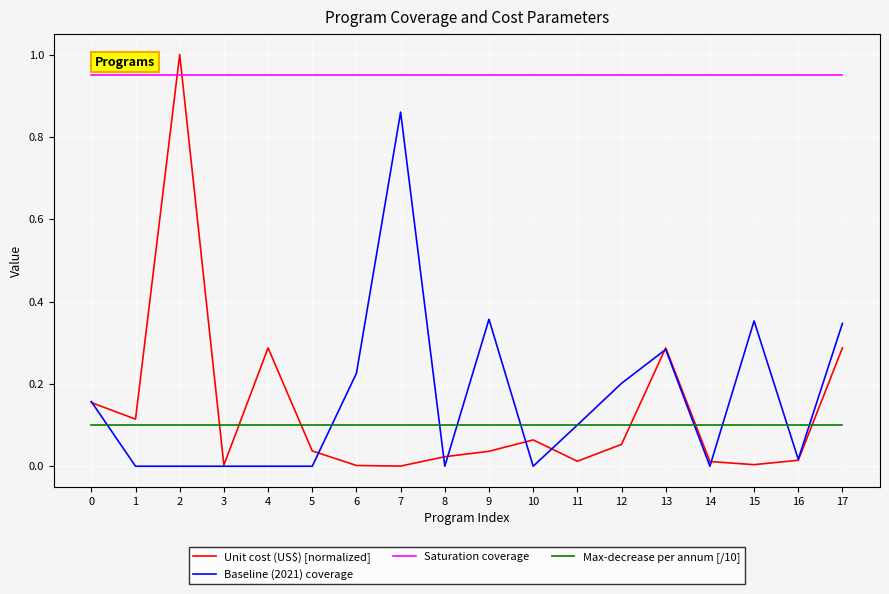

What is the greatest value displayed?

1.0